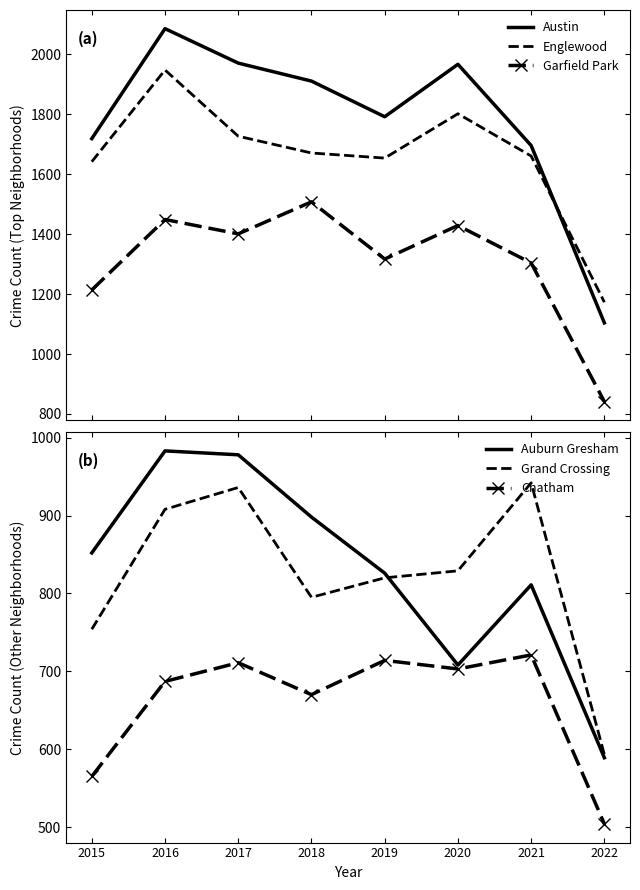

Is the value of Chatham at 2015 greater than the value of Englewood at 2016?

No